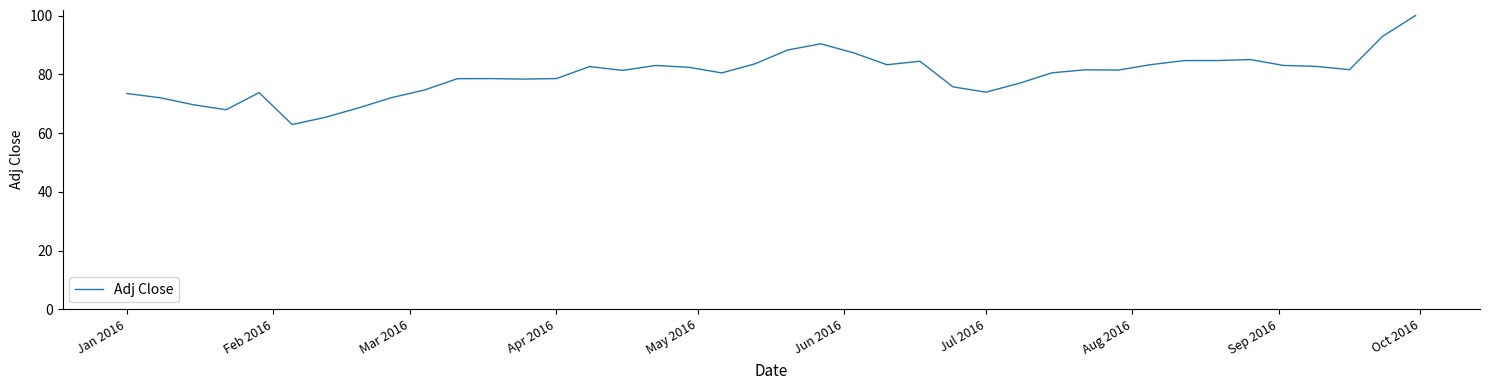

What is the maximum value shown in the chart?

100.1